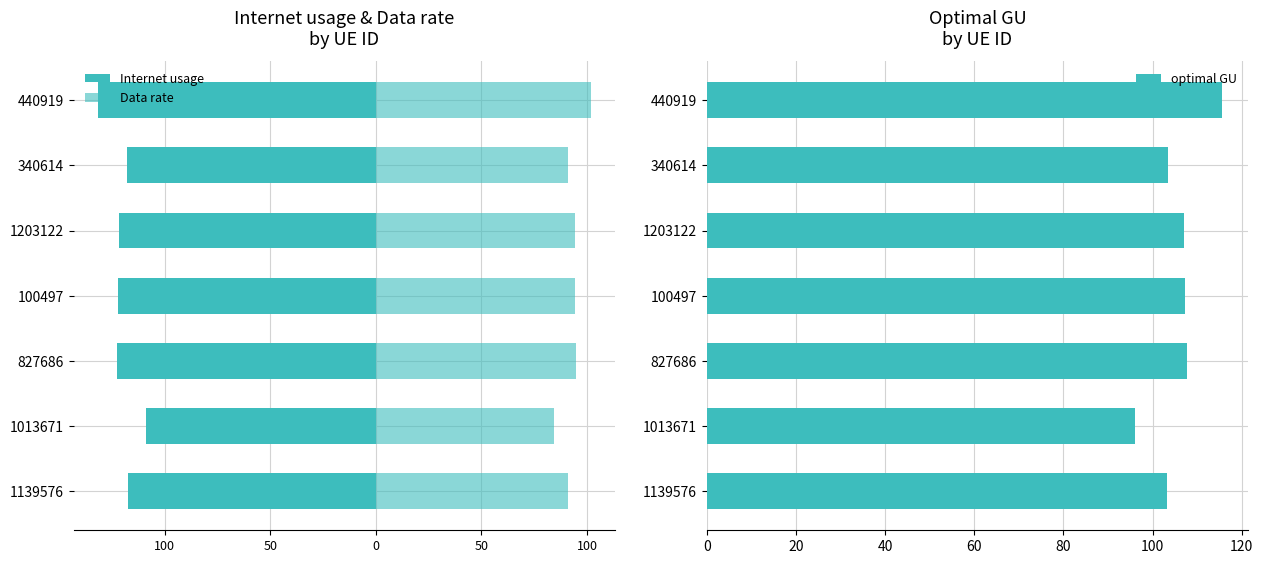

The value of optimal GU at 1203122 is 107.0. True or false?

True